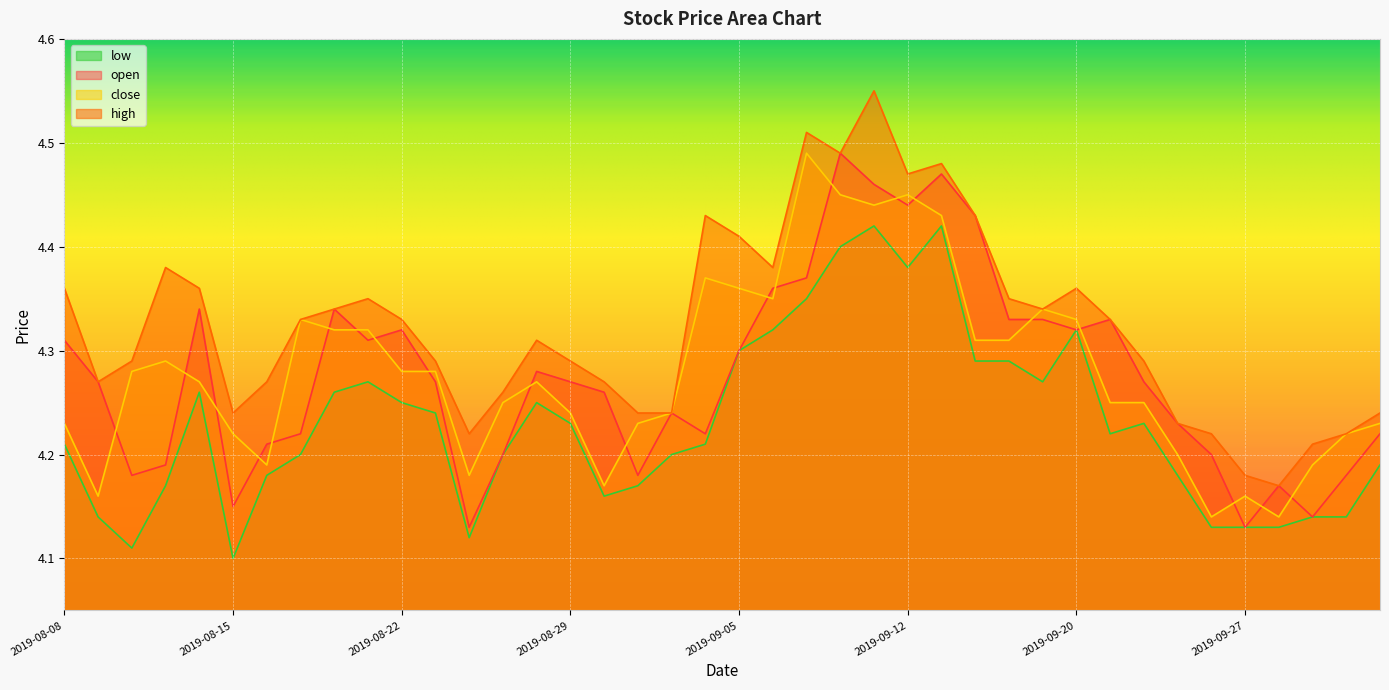

Rank the categories by open value from lowest to highest.

2019-08-26, 2019-09-27, 2019-10-08, 2019-08-15, 2019-09-30, 2019-08-12, 2019-09-02, 2019-10-09, 2019-08-13, 2019-08-27, 2019-09-26, 2019-08-16, 2019-08-19, 2019-09-04, 2019-10-10, 2019-09-25, 2019-09-03, 2019-08-30, 2019-08-09, 2019-08-23, 2019-08-29, 2019-09-24, 2019-08-28, 2019-09-05, 2019-08-08, 2019-08-21, 2019-08-22, 2019-09-20, 2019-09-18, 2019-09-19, 2019-09-23, 2019-08-14, 2019-08-20, 2019-09-06, 2019-09-09, 2019-09-17, 2019-09-12, 2019-09-11, 2019-09-16, 2019-09-10